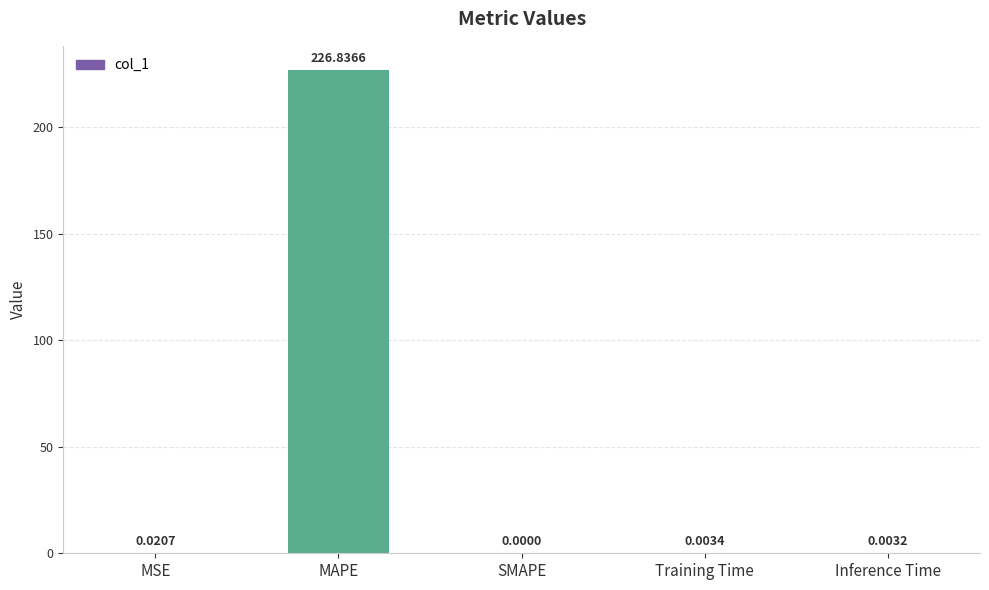

Are the bars horizontal?

No